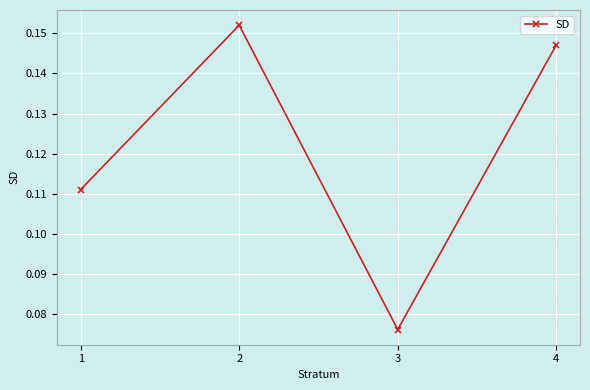

Where is the data nearest to the value 0?

3